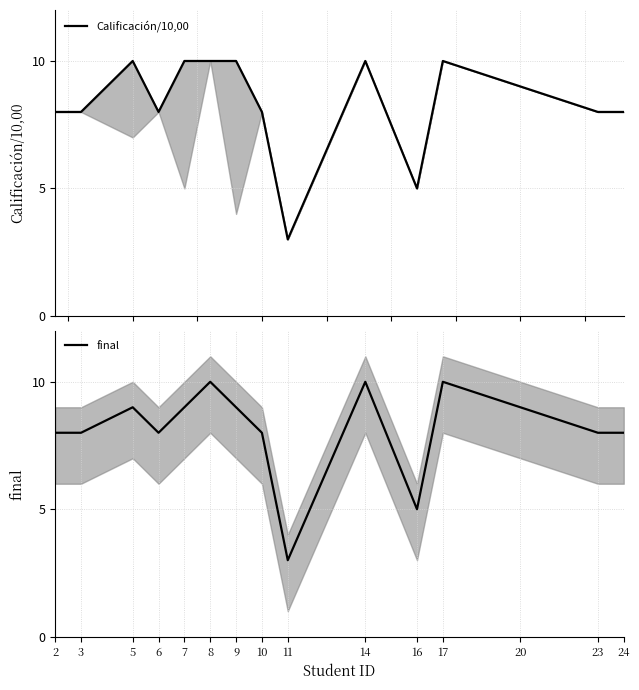

Reading left to right, list all the values displayed in this chart.

Calificación/10,00: 2=8	3=8	5=10	6=8	7=10	8=10	9=10	10=8	11=3	14=10	16=5	17=10	20=9	23=8	24=8
final: 2=8	3=8	5=9	6=8	7=9	8=10	9=9	10=8	11=3	14=10	16=5	17=10	20=9	23=8	24=8